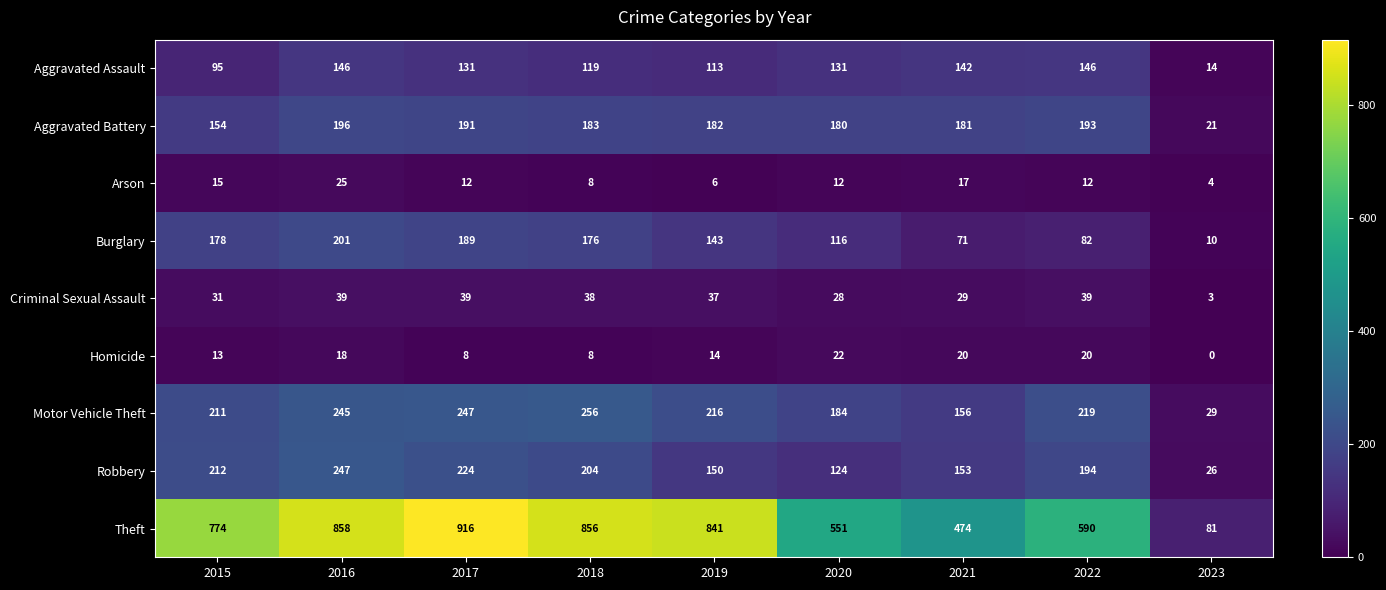

How many values in Homicide are above zero?

8